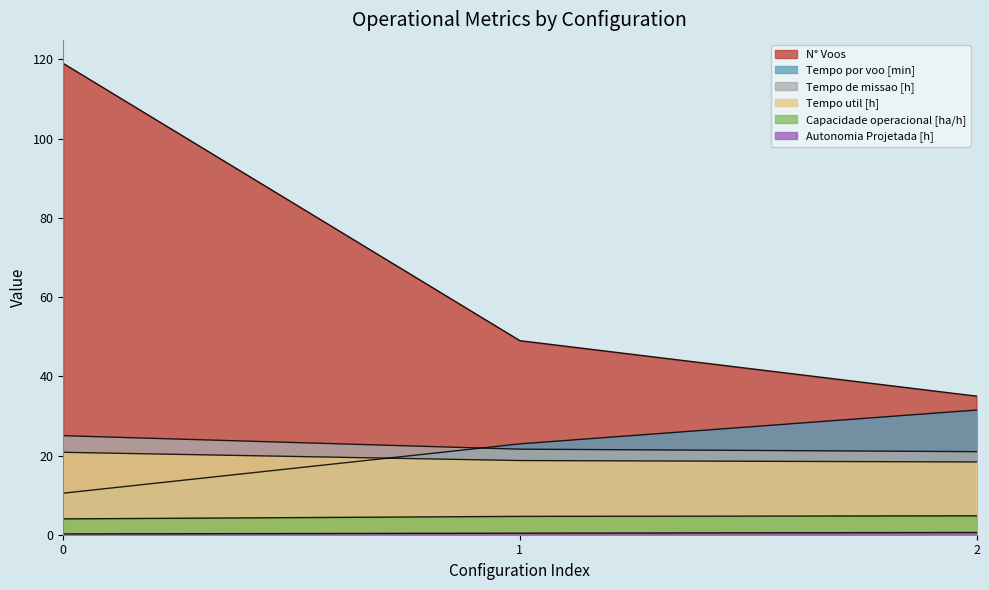

What is the difference between the N° Voos values at 0 and 1?

70.0